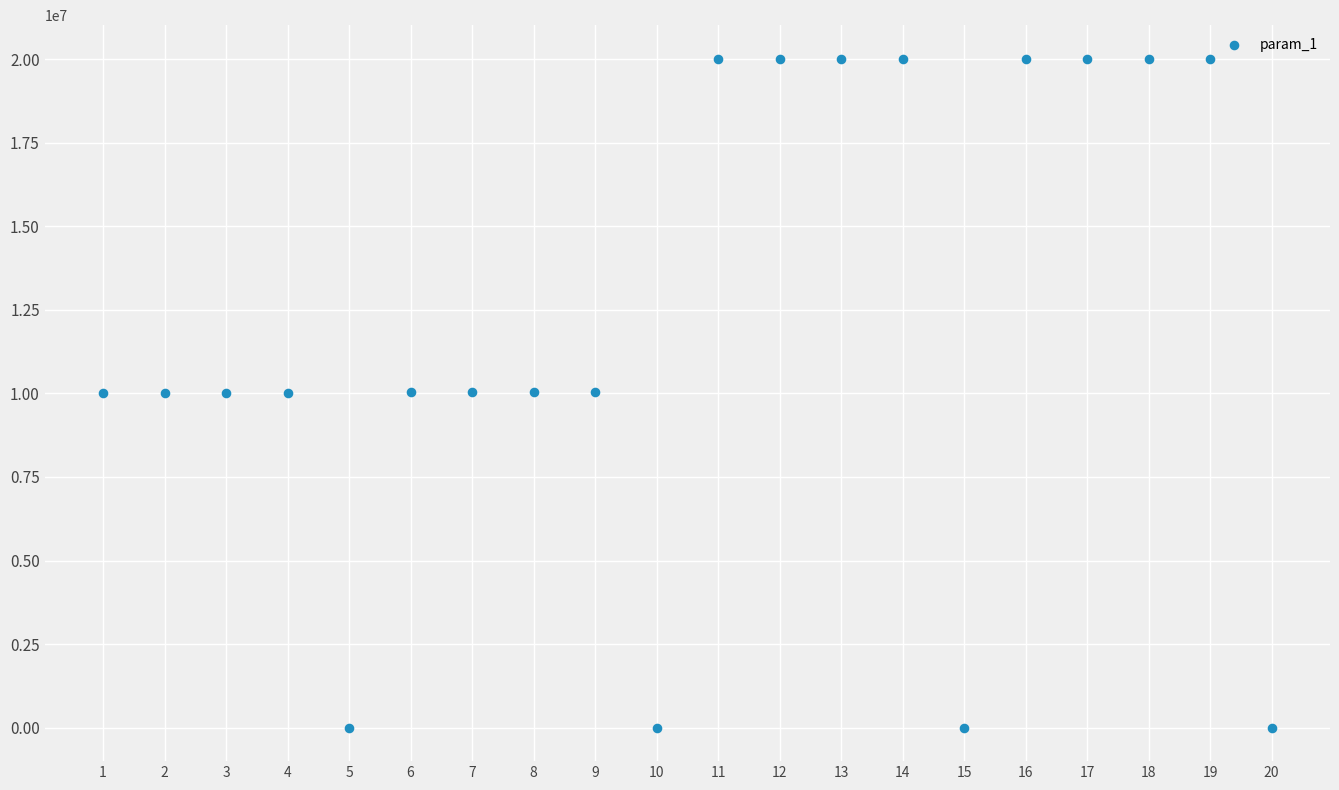

What is the range of X values (max minus min)?

19